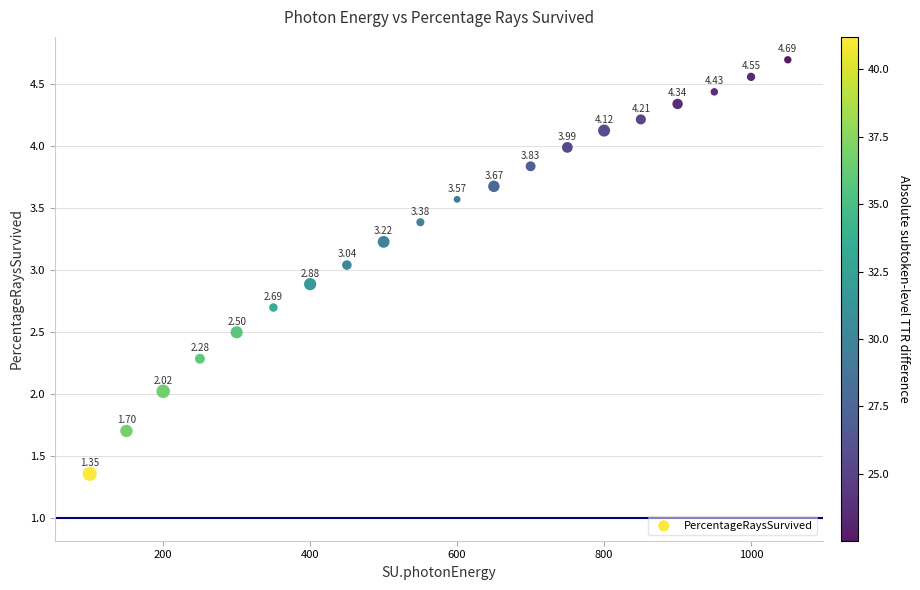

What is the range of X values (max minus min)?

950.0